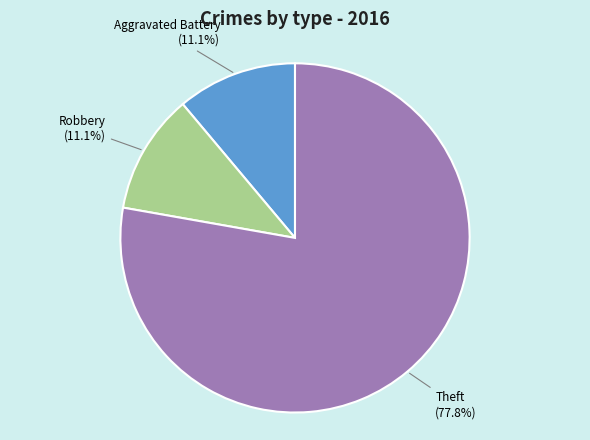

How many segments does this pie chart have?

3